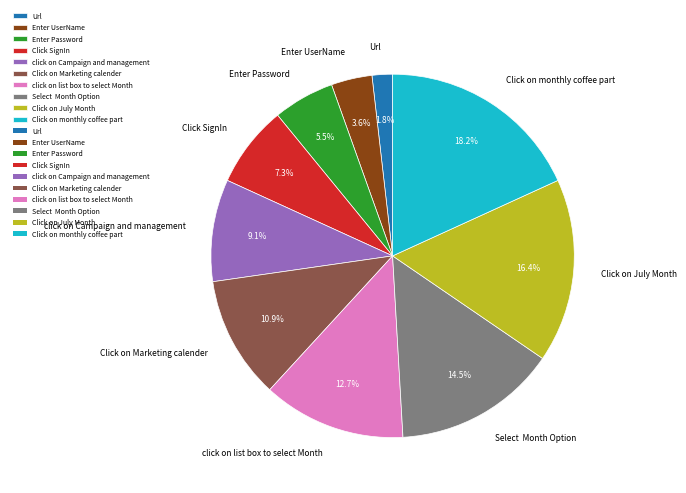

Which has a higher value, Click on July Month or Click on monthly coffee part?

Click on monthly coffee part